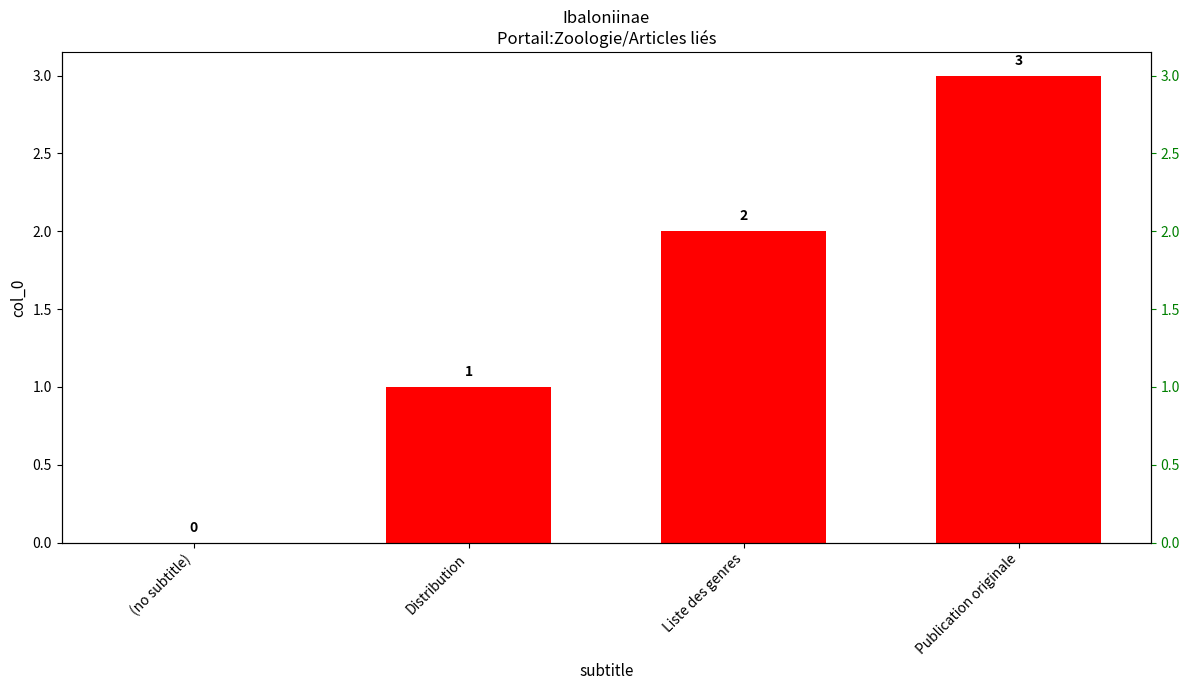

How many values are above zero?

3